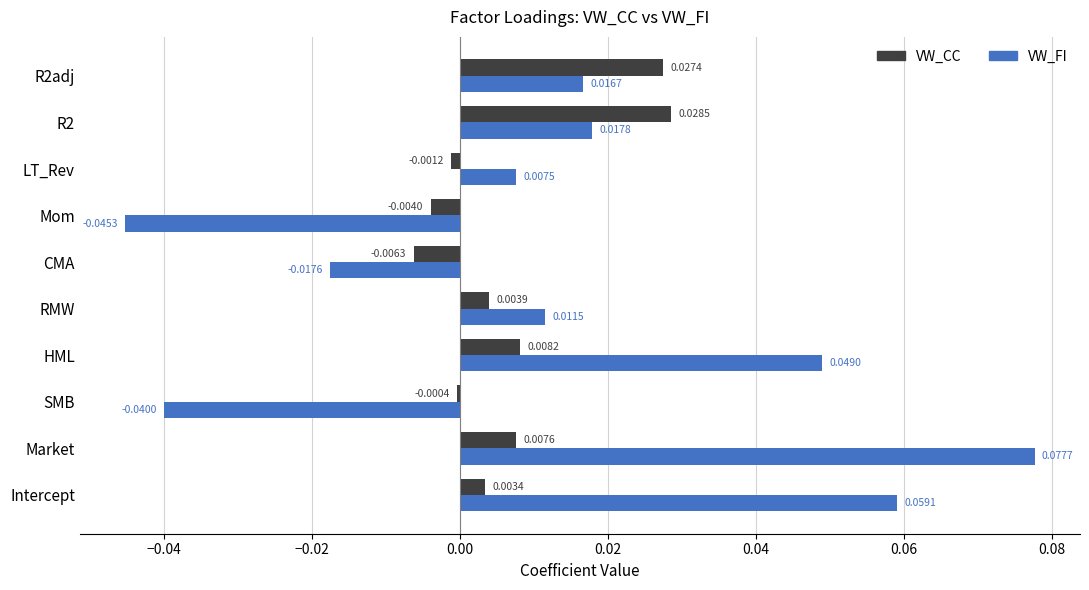

Between SMB and R2, which series saw the biggest shift?

VW_FI